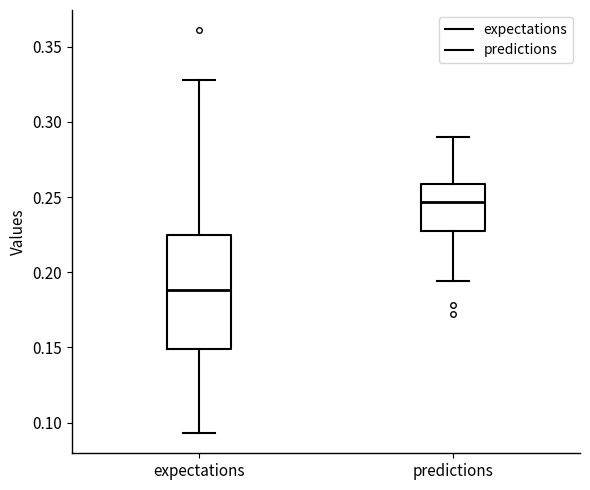

Reading left to right, read every box against the y-axis: the position of its median line, the range the box covers, and the ends of its whiskers. The values are not printed on the chart, so give them approximately, as read against the axis.

expectations: median 0.190, box 0.150 to 0.225, whiskers 0.095 to 0.330
predictions: median 0.245, box 0.225 to 0.260, whiskers 0.195 to 0.290